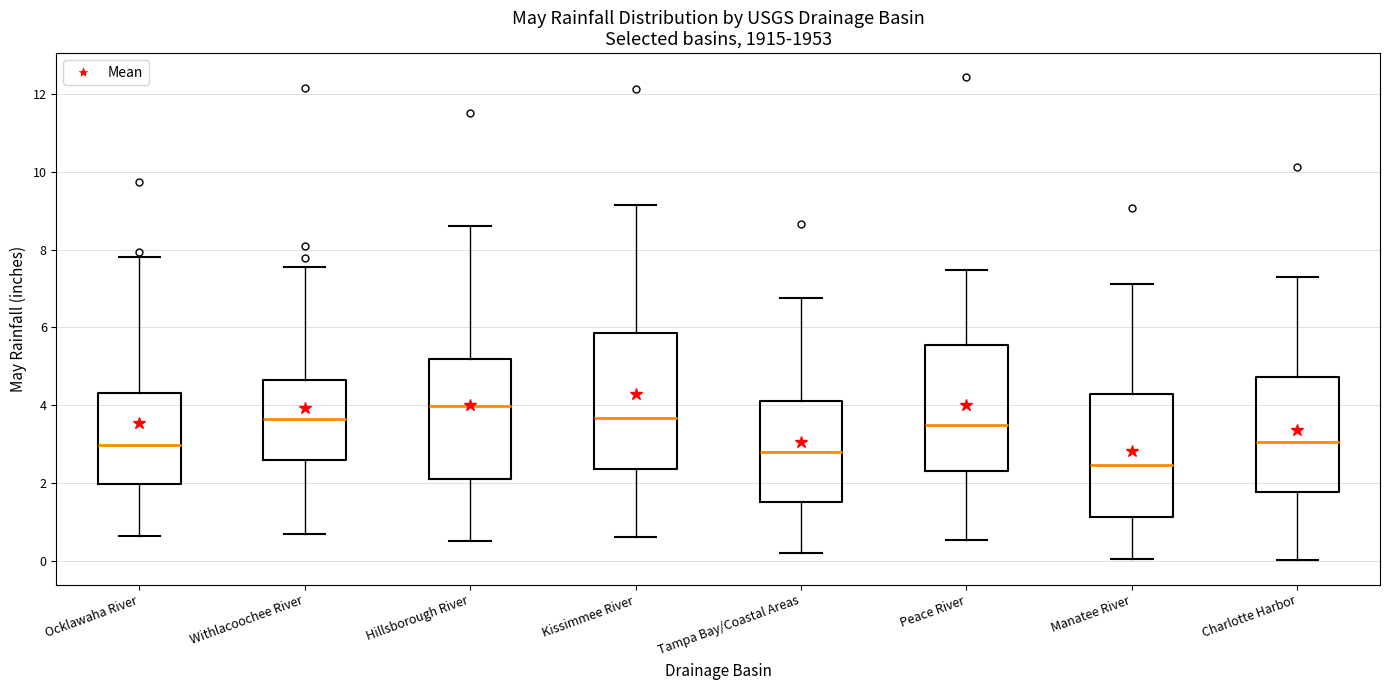

Where does the lower whisker of the box for Peace River end on the y-axis? The values are not printed on the chart, so give them approximately, as read against the axis.

0.6